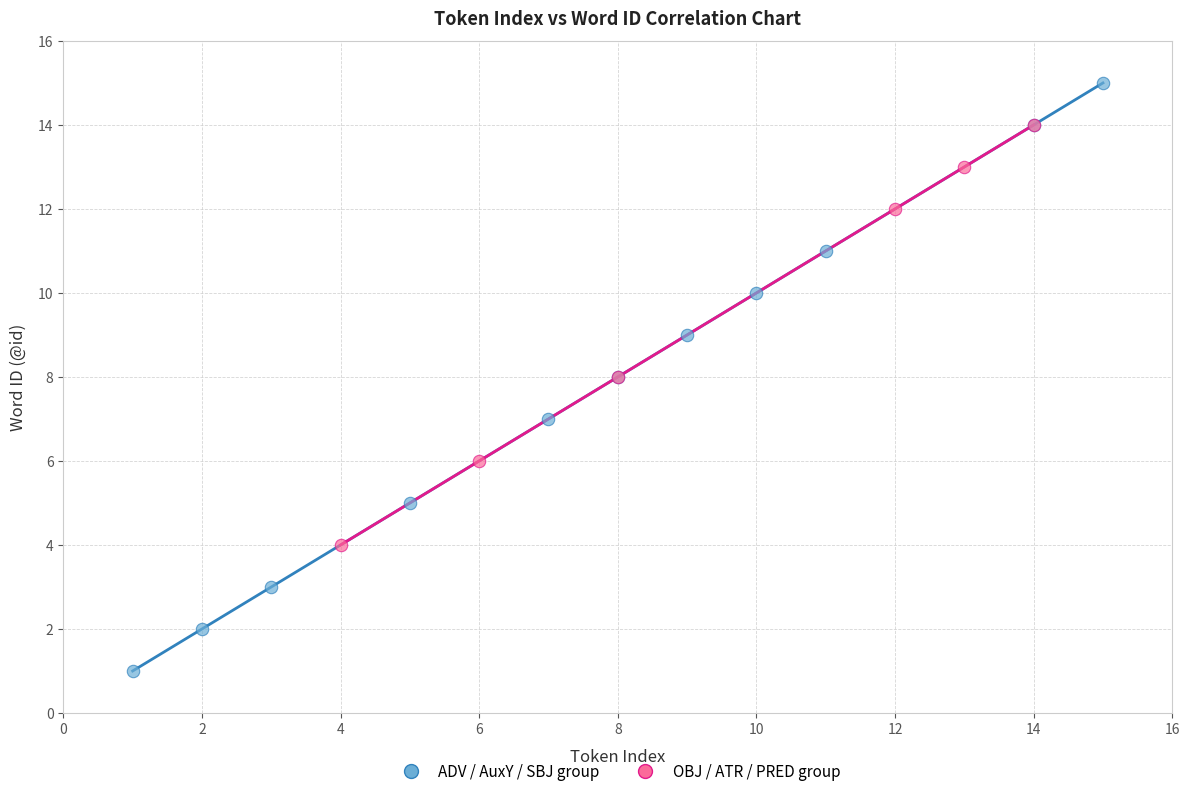

What are all the series names shown in the legend?

ADV / AuxY / SBJ group, OBJ / ATR / PRED group